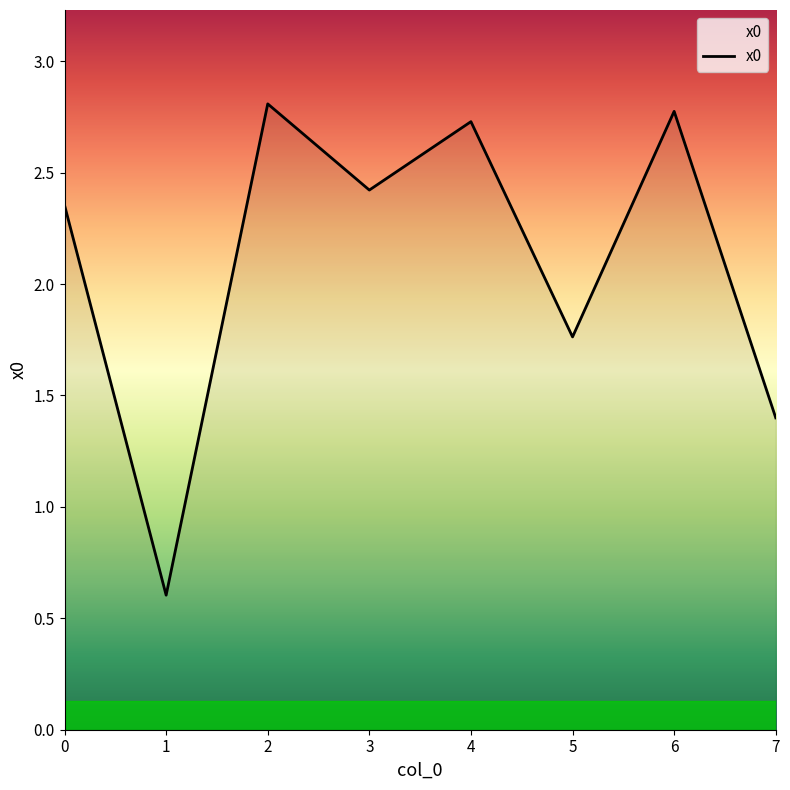

What is the sum of all values?

16.9